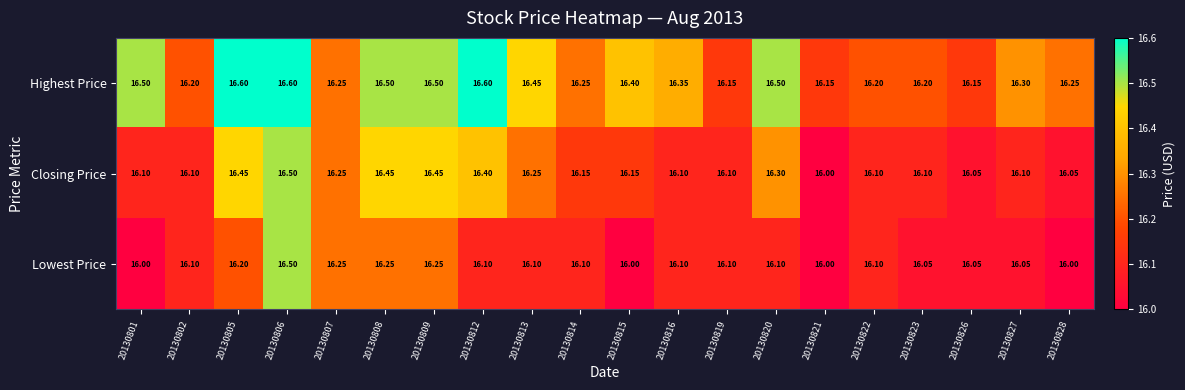

List the series in order of their overall mean, highest first.

Highest Price, Closing Price, Lowest Price